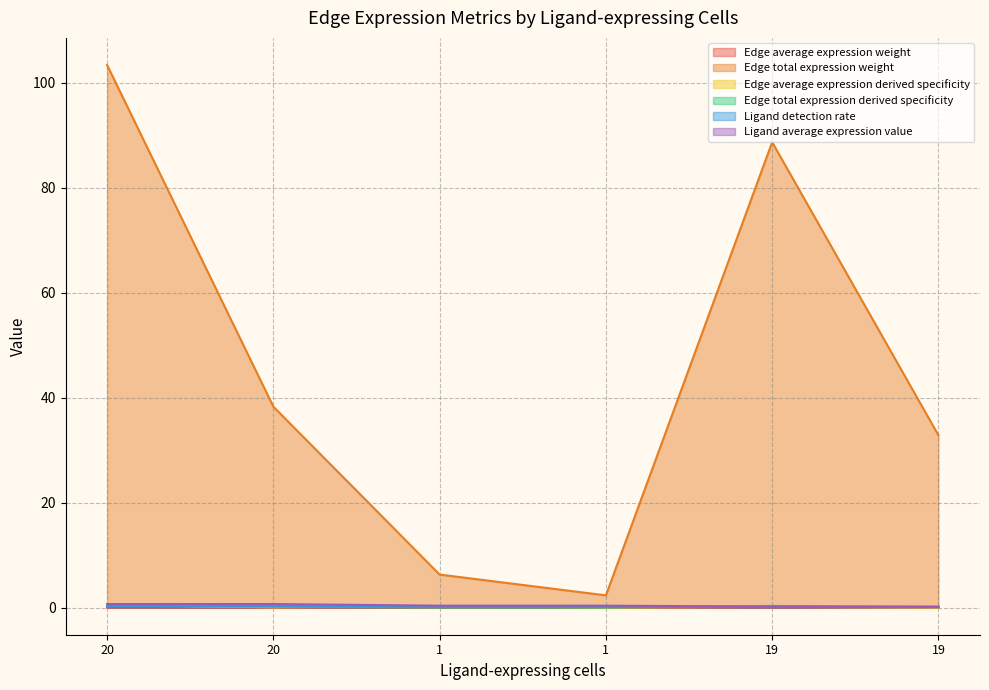

At how many categories does at least one series exceed 1?

6